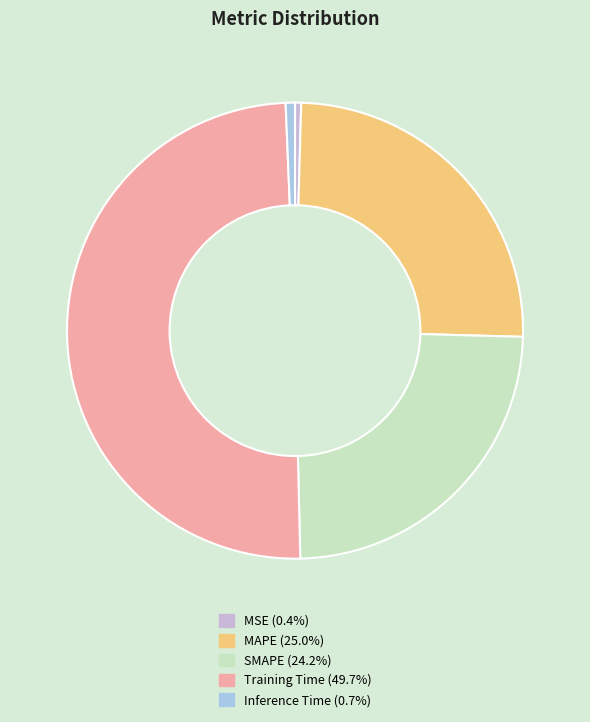

Do MAPE (25.0%) and MSE (0.4%) together represent more than half of the pie?

No